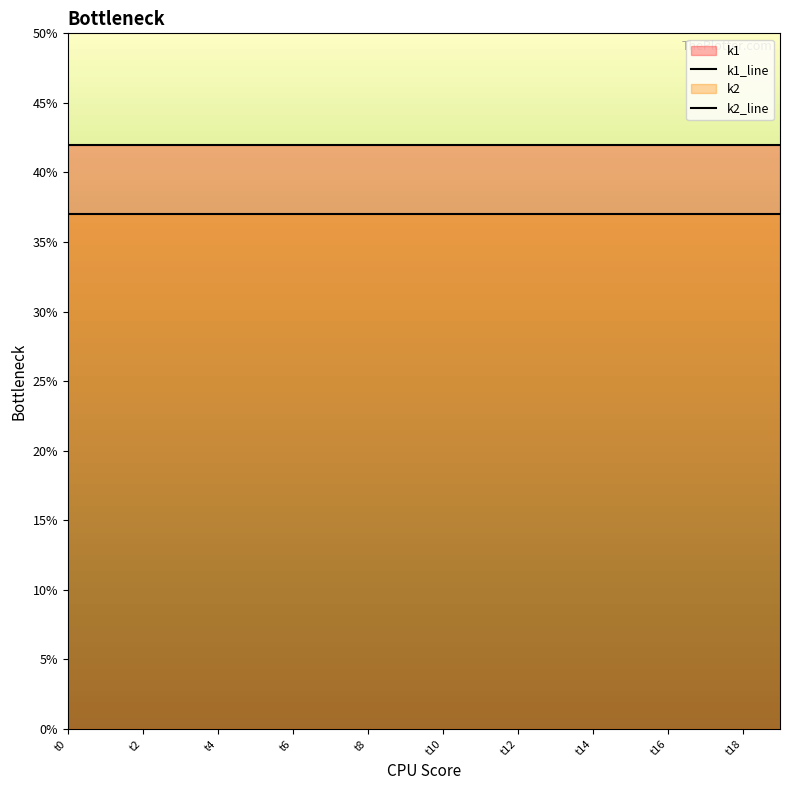

Reading left to right, list all the values displayed in this chart.

k1_line: 42	42	42	42	42	42	42	42	42	42	42	42	42	42	42	42	42	42	42	42
k2_line: 37	37	37	37	37	37	37	37	37	37	37	37	37	37	37	37	37	37	37	37